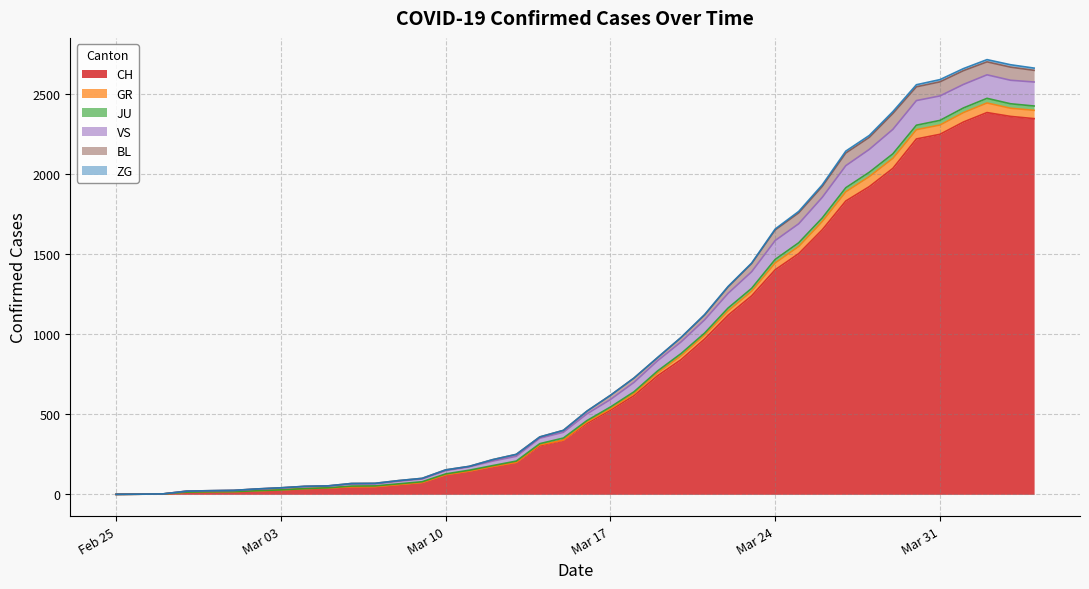

In JU, how many points are higher than both neighbors (excluding endpoints)?

1